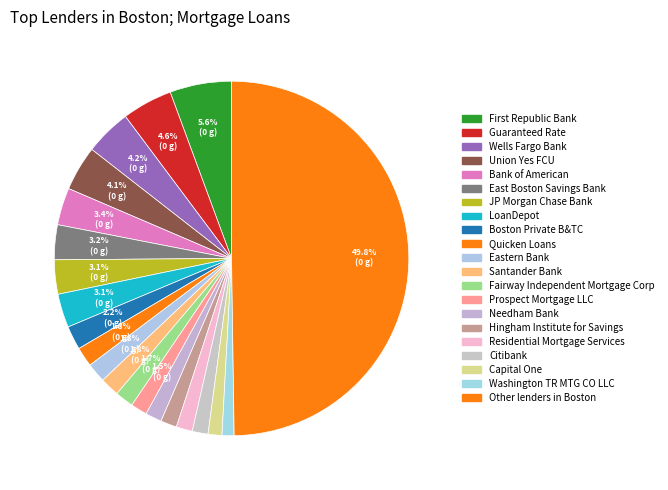

Which slice is the smallest?

Washington TR MTG CO LLC